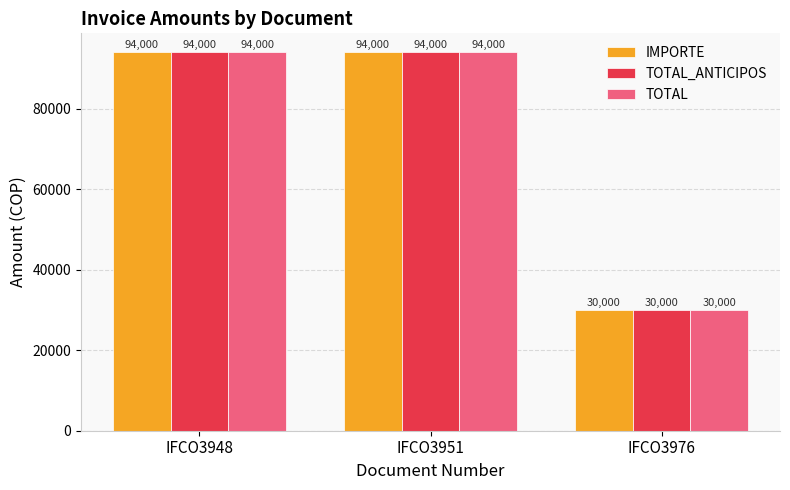

What is the lowest value of the TOTAL_ANTICIPOS series?

30000